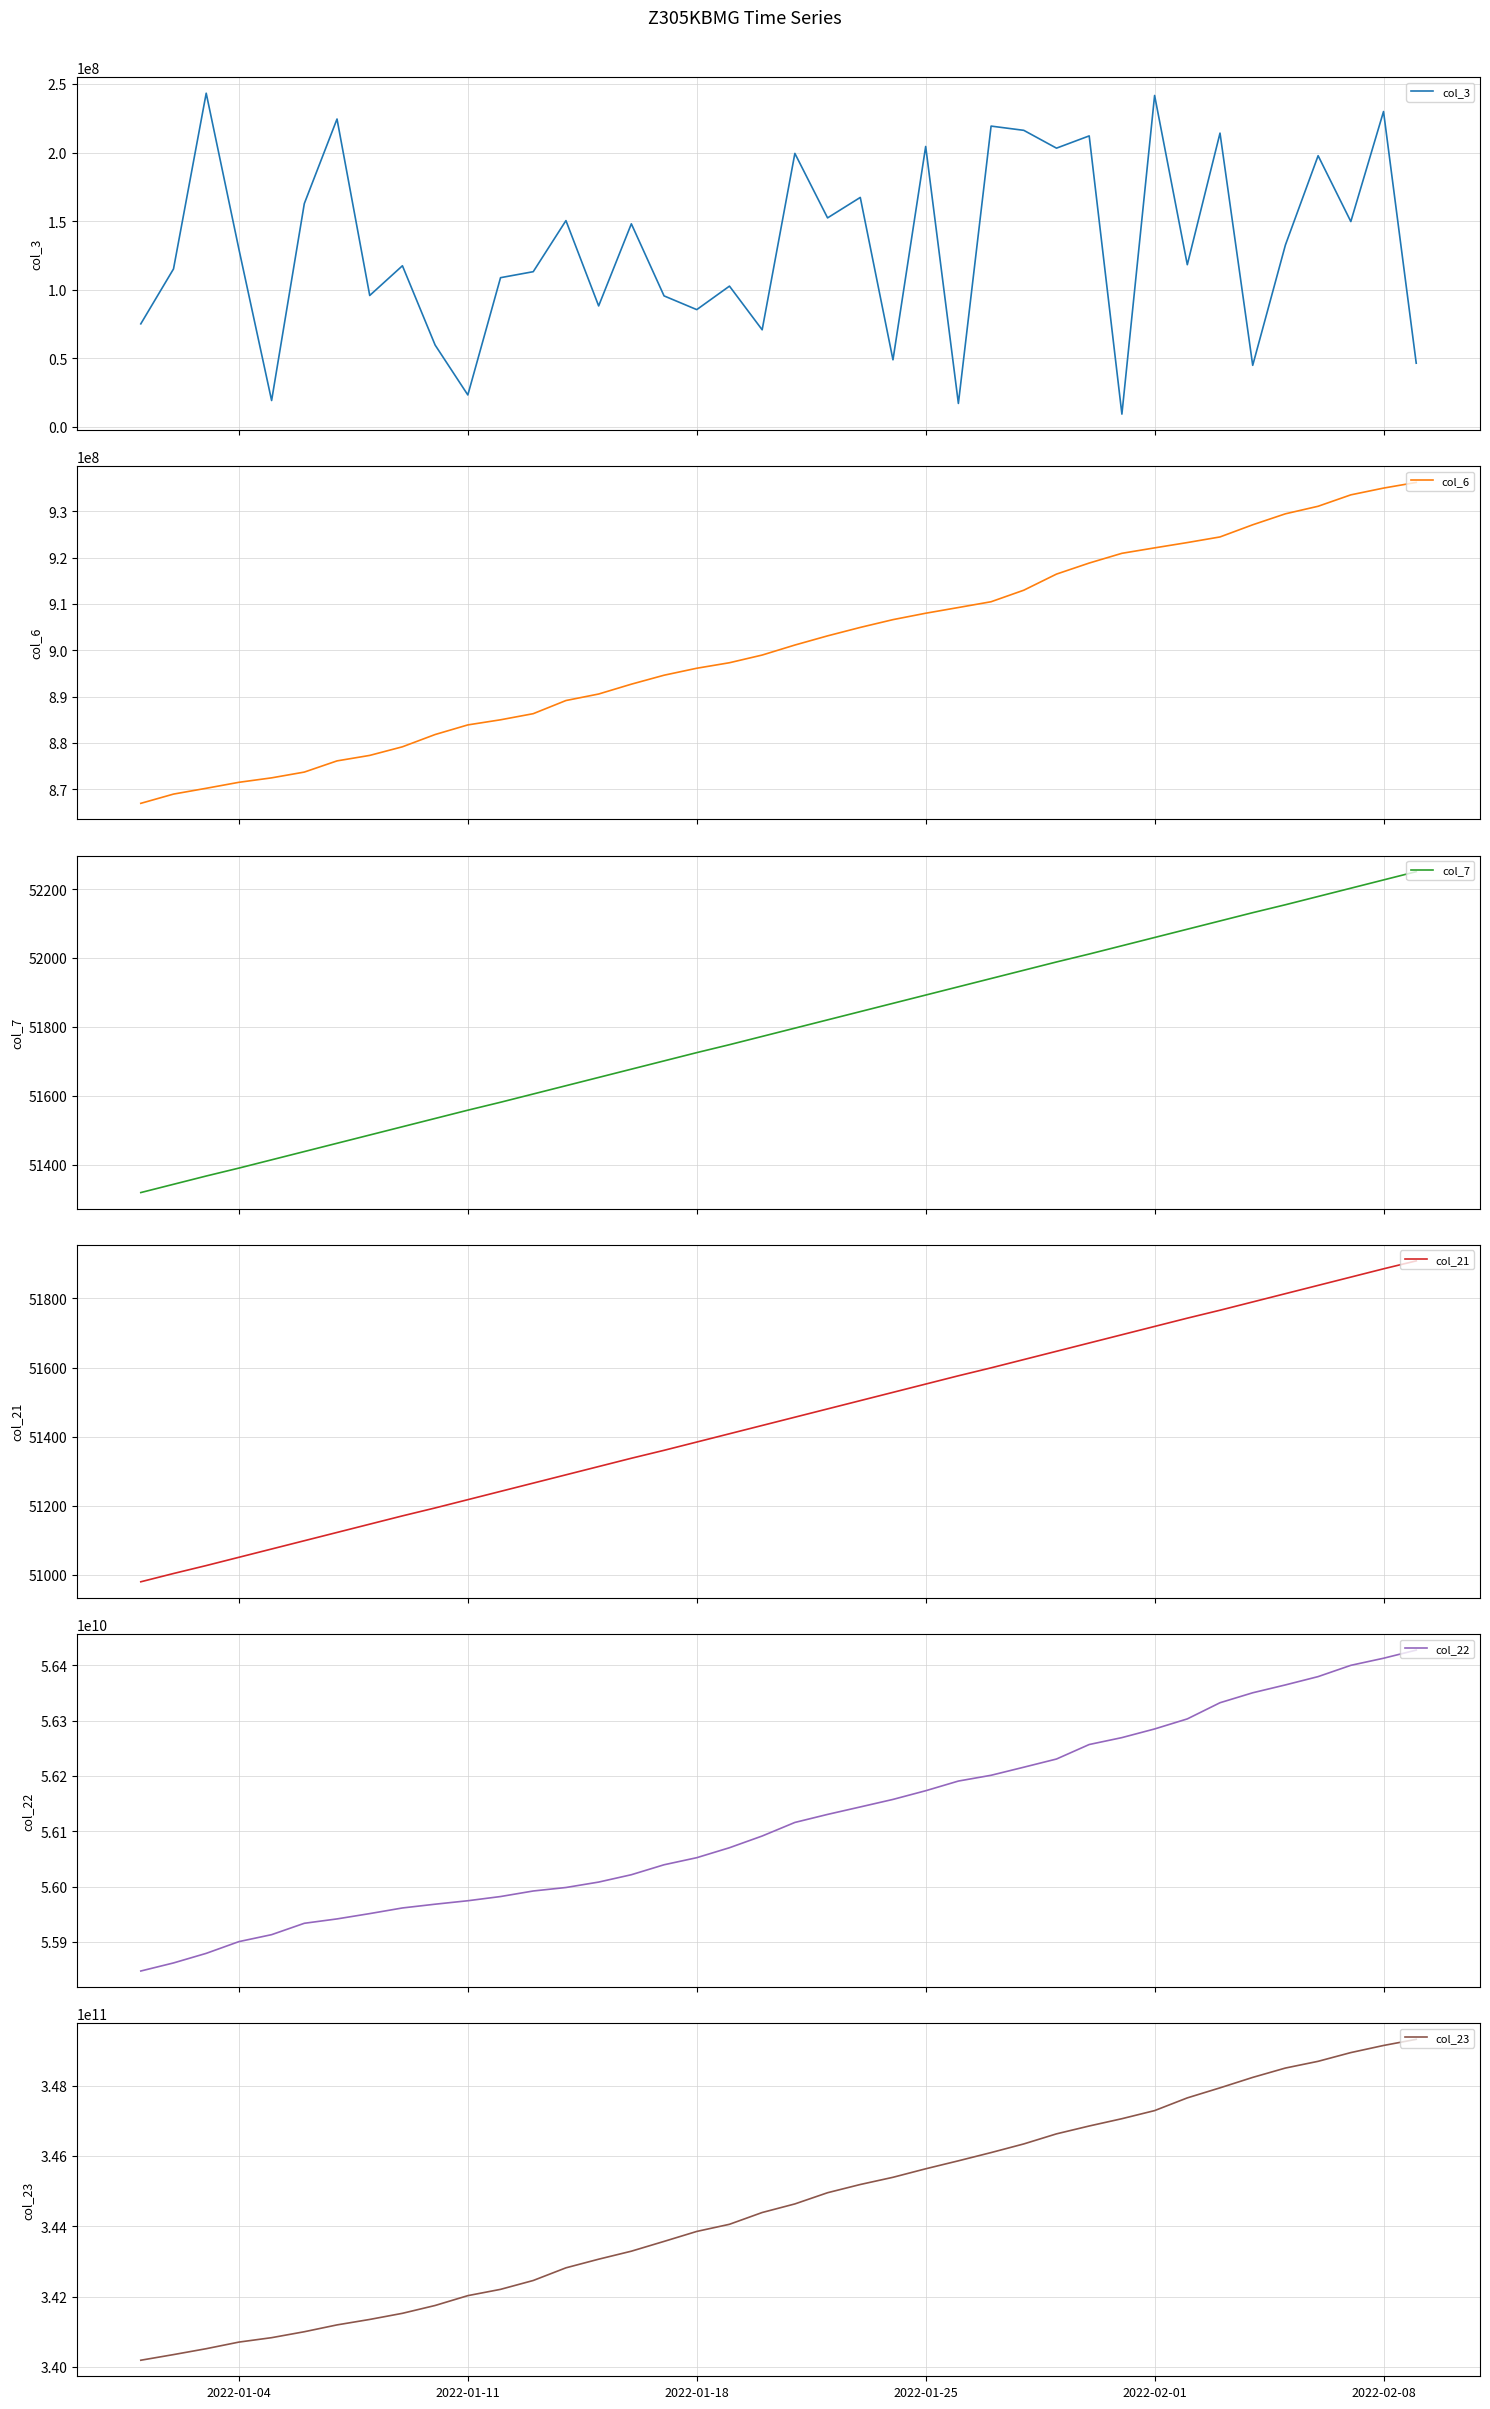

What is the highest value of the col_3 series?

243383104